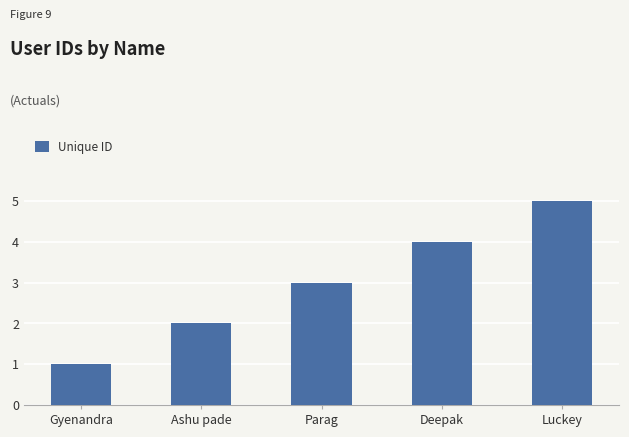

True or false: the data shows 5 at Luckey.

True